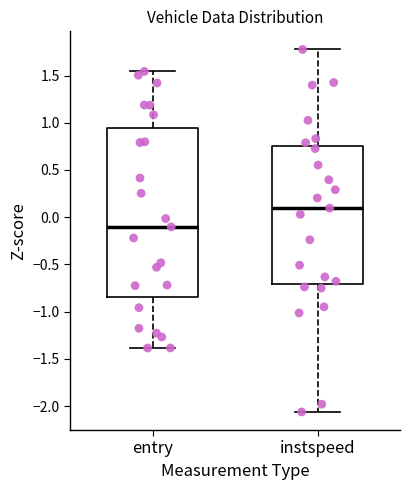

Which box has the highest median line?

instspeed